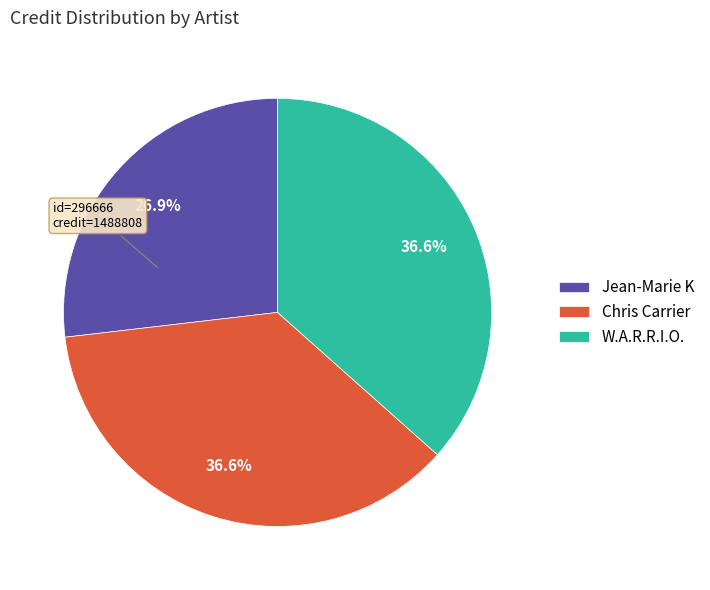

What is the total percentage of W.A.R.R.I.O. and Chris Carrier?

73.1%